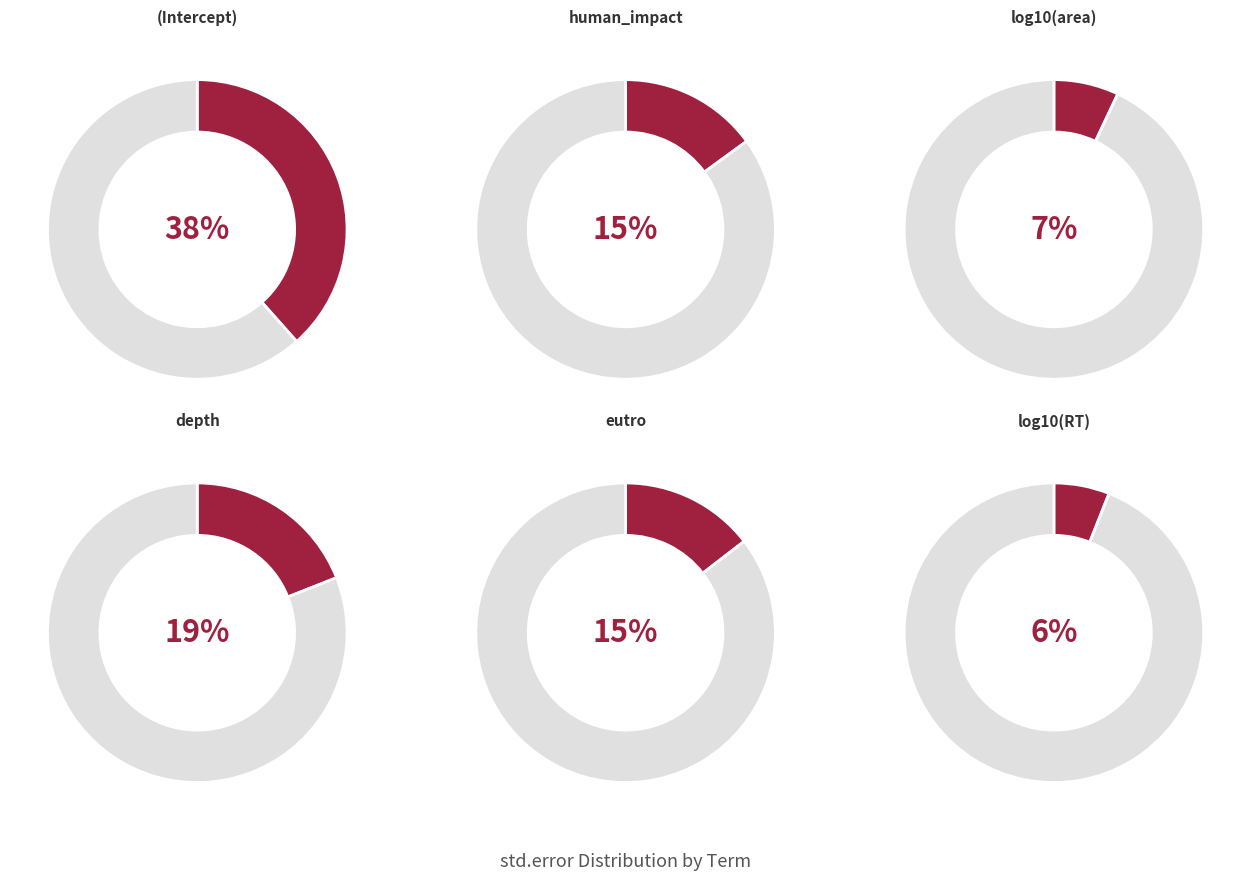

How many slices are in this pie chart?

6